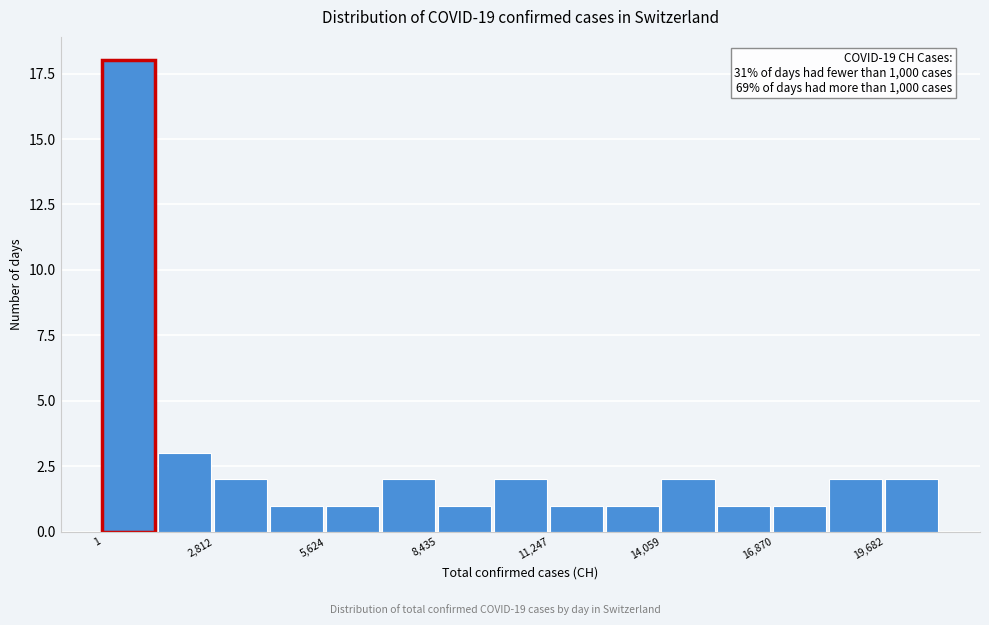

Around what value on the x-axis is the tallest bar? Give the approximate position of its centre, as read against the axis.

500